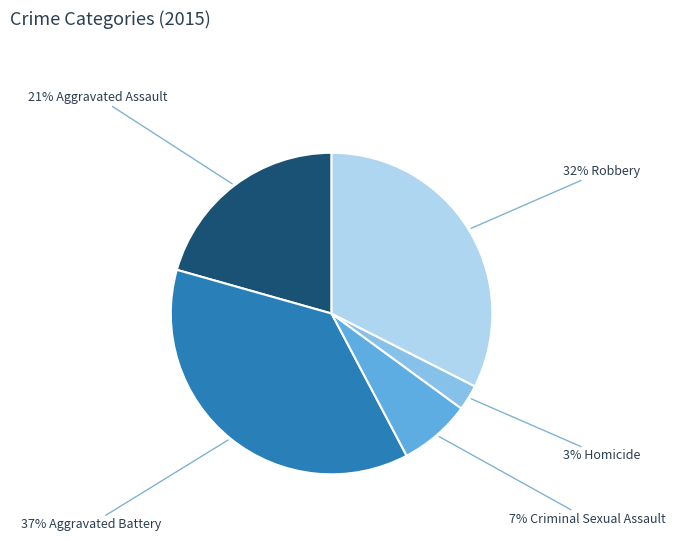

What percentage is the 32% Robbery slice, to the nearest percent?

32%